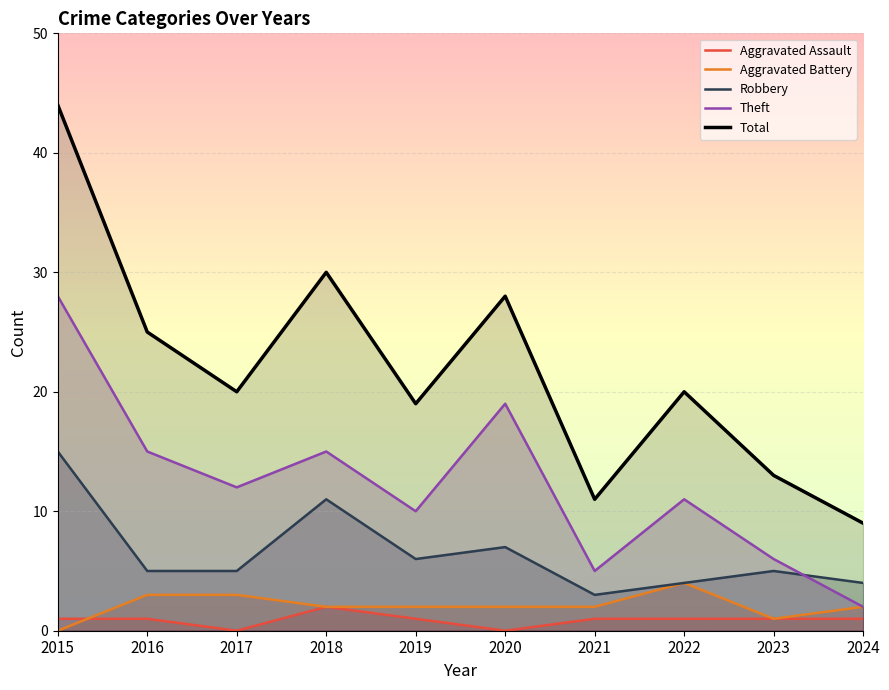

True or false: Robbery and Total intersect in this chart.

False